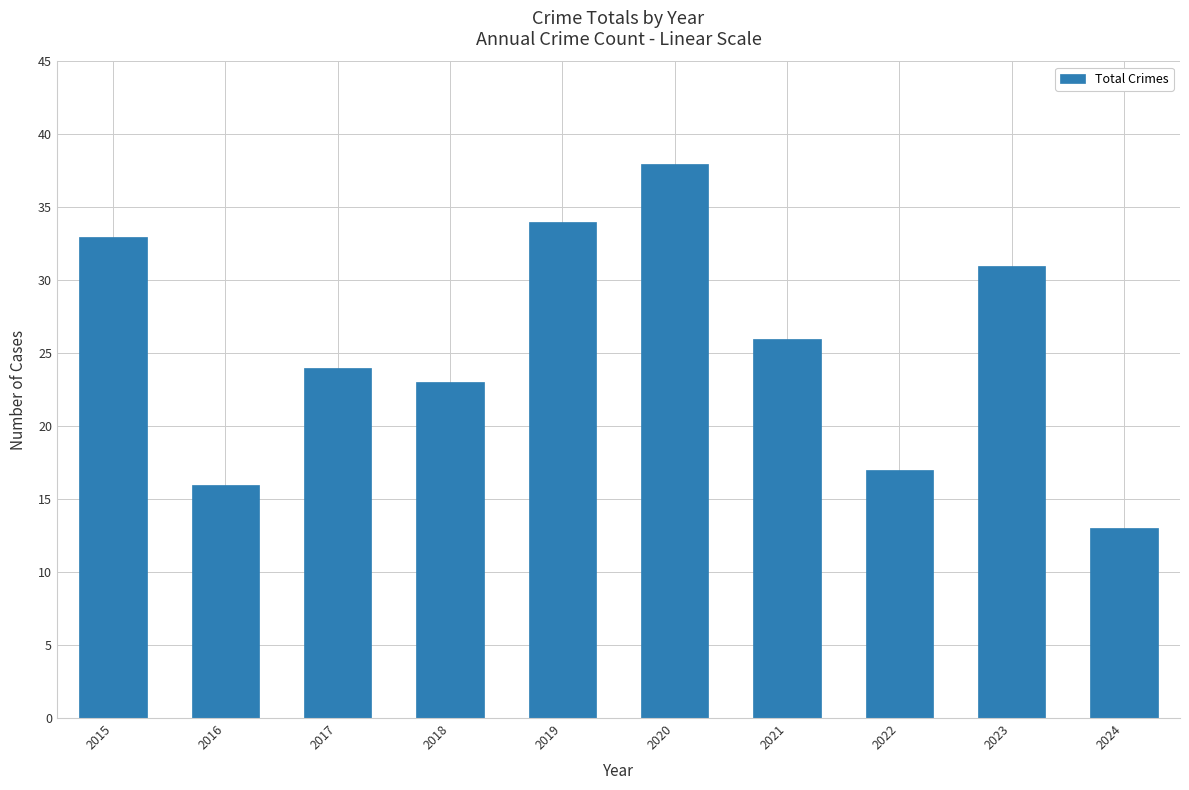

List the labels in order of value, smallest first.

2024, 2016, 2022, 2018, 2017, 2021, 2023, 2015, 2019, 2020